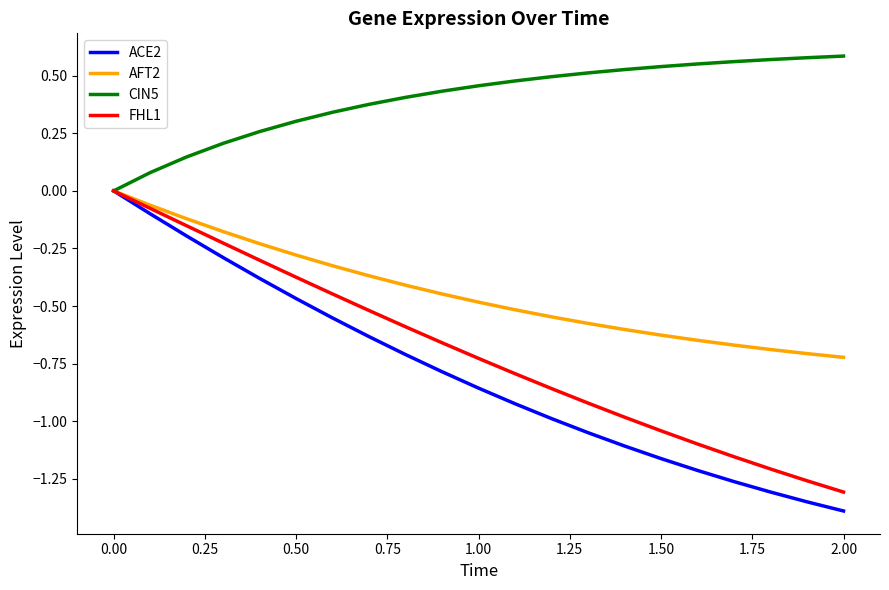

Which series has the largest range (max minus min)?

ACE2